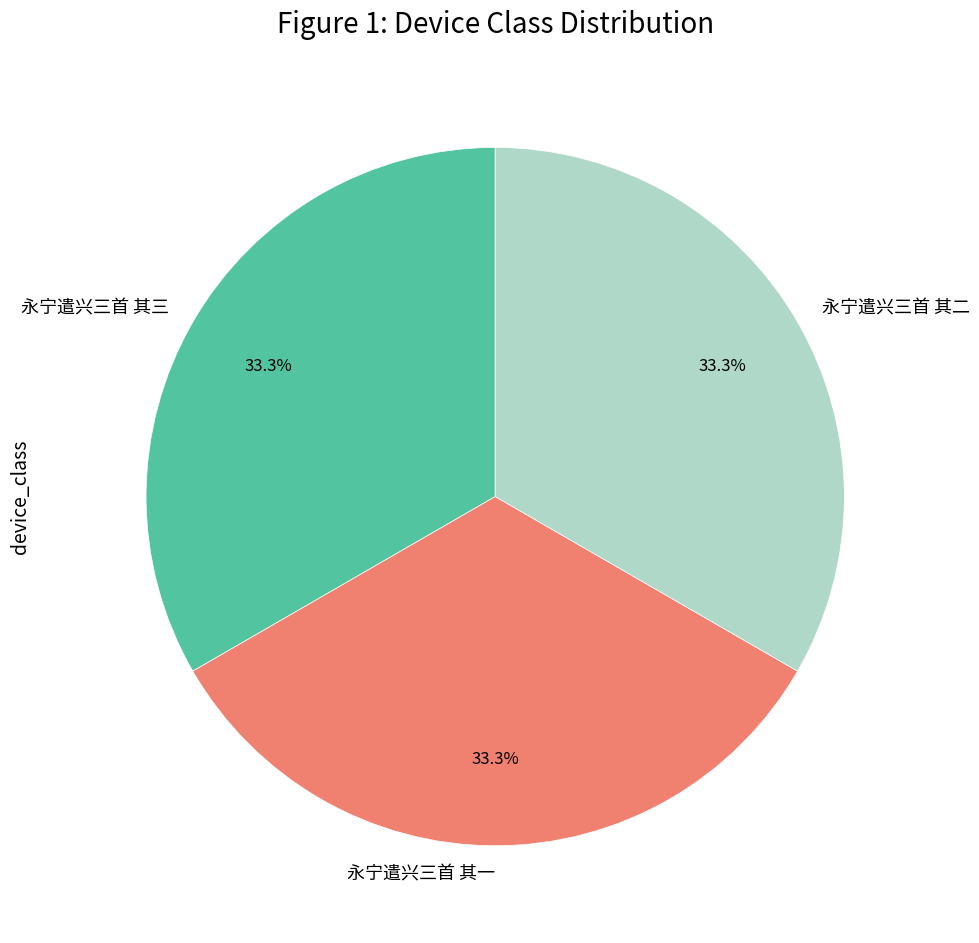

Do 永宁遣兴三首 其一 and 永宁遣兴三首 其二 together represent more than half of the pie?

Yes